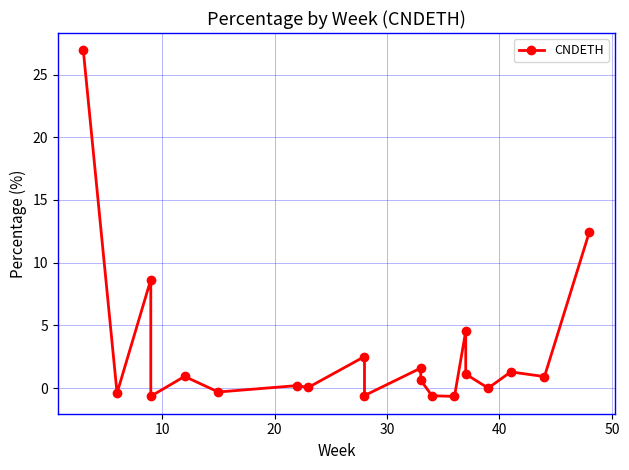

The value at 30 is -1.1. True or false?

False